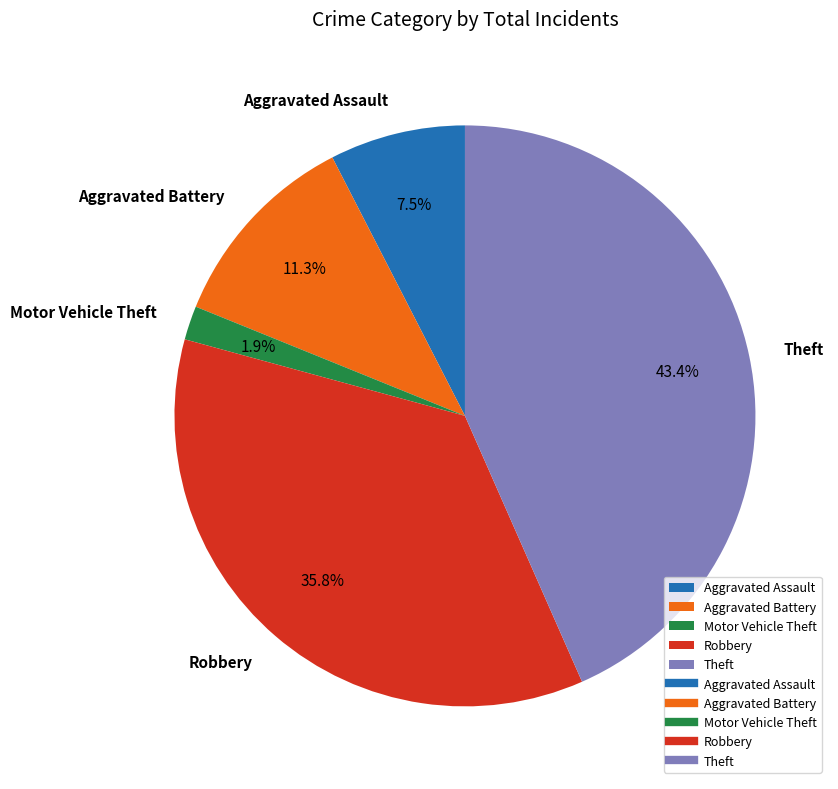

What is the smallest slice in the pie chart?

Motor Vehicle Theft